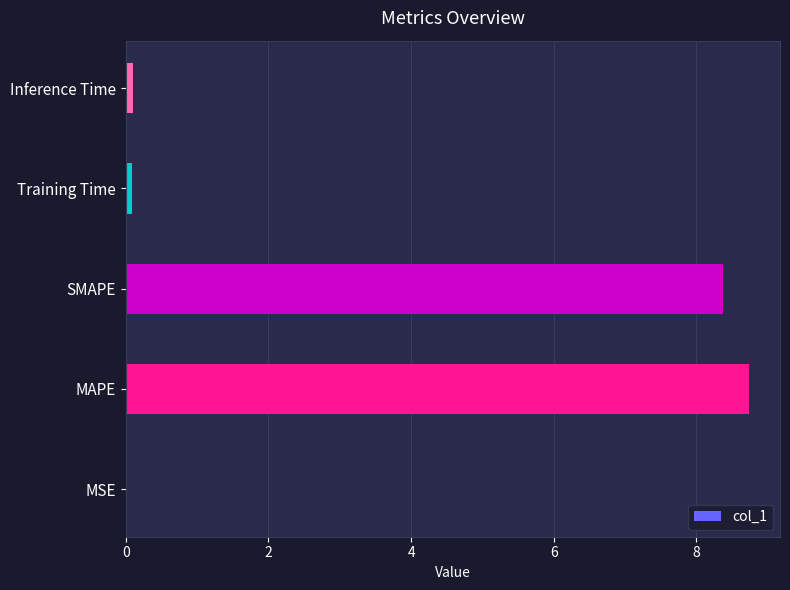

What is the sum of all values?

17.3